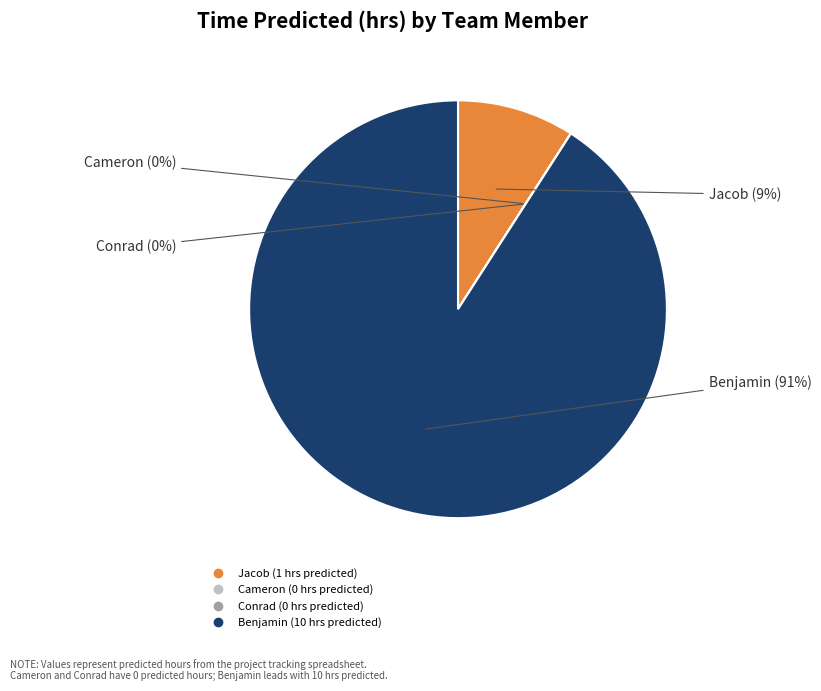

Is it true that Jacob is 2% of the pie?

False